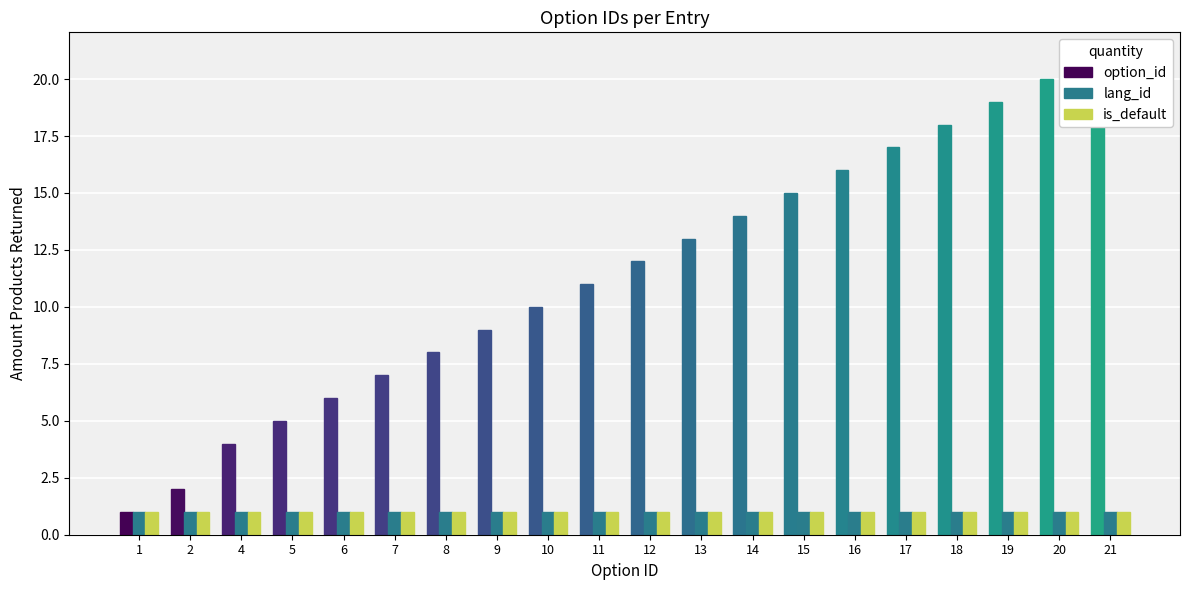

List the labels in order of lang_id value, largest first.

1, 2, 4, 5, 6, 7, 8, 9, 10, 11, 12, 13, 14, 15, 16, 17, 18, 19, 20, 21